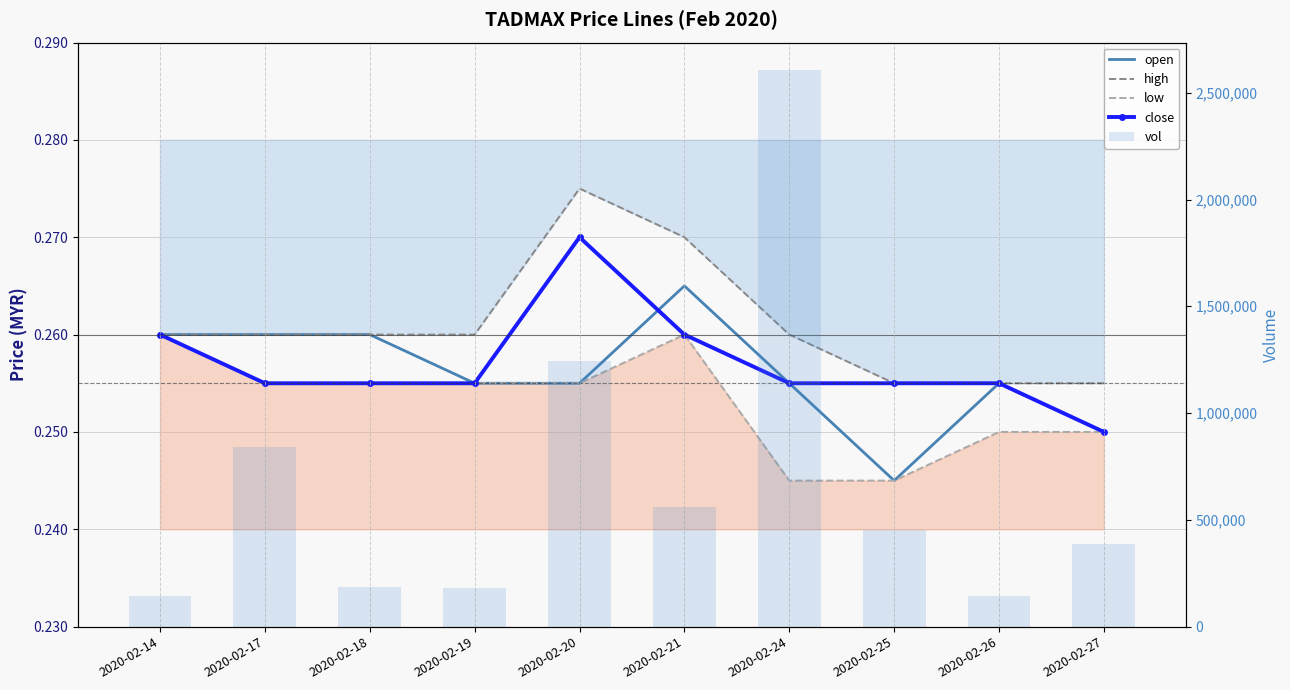

Which category has the highest value in the low series?

2020-02-14